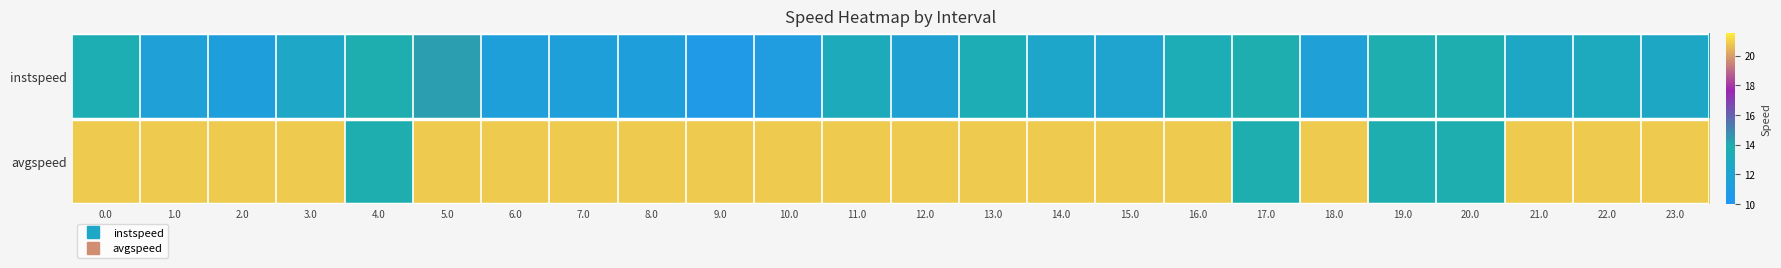

Rank the series at 14.0 from highest to lowest value.

avgspeed, instspeed